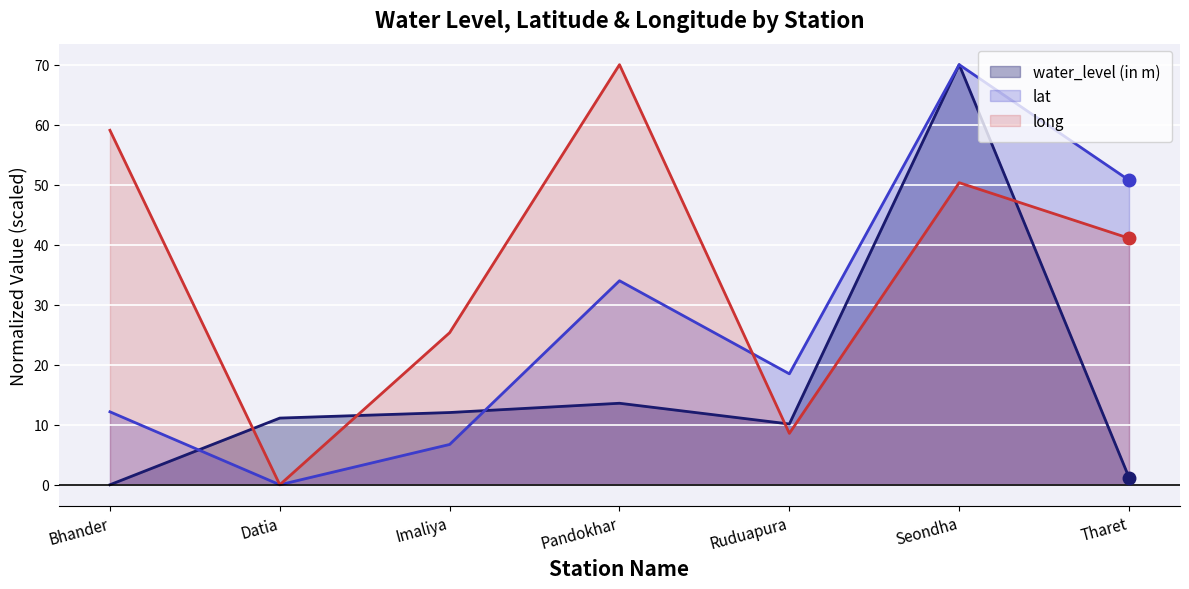

In long, how many points are lower than both neighbors (excluding endpoints)?

2